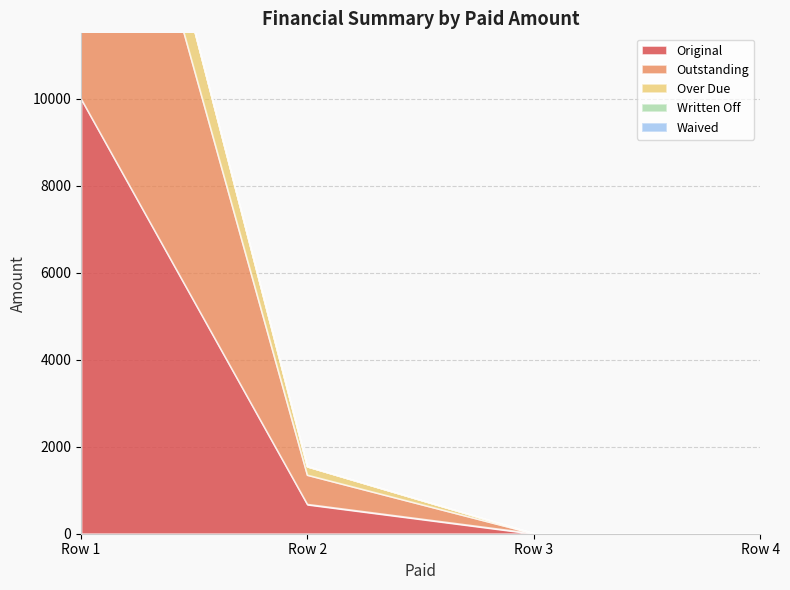

Count the number of data series in this chart.

5